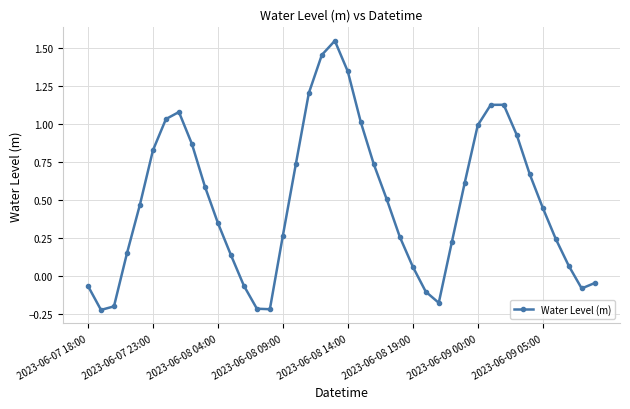

Count the number of categories in the chart.

40